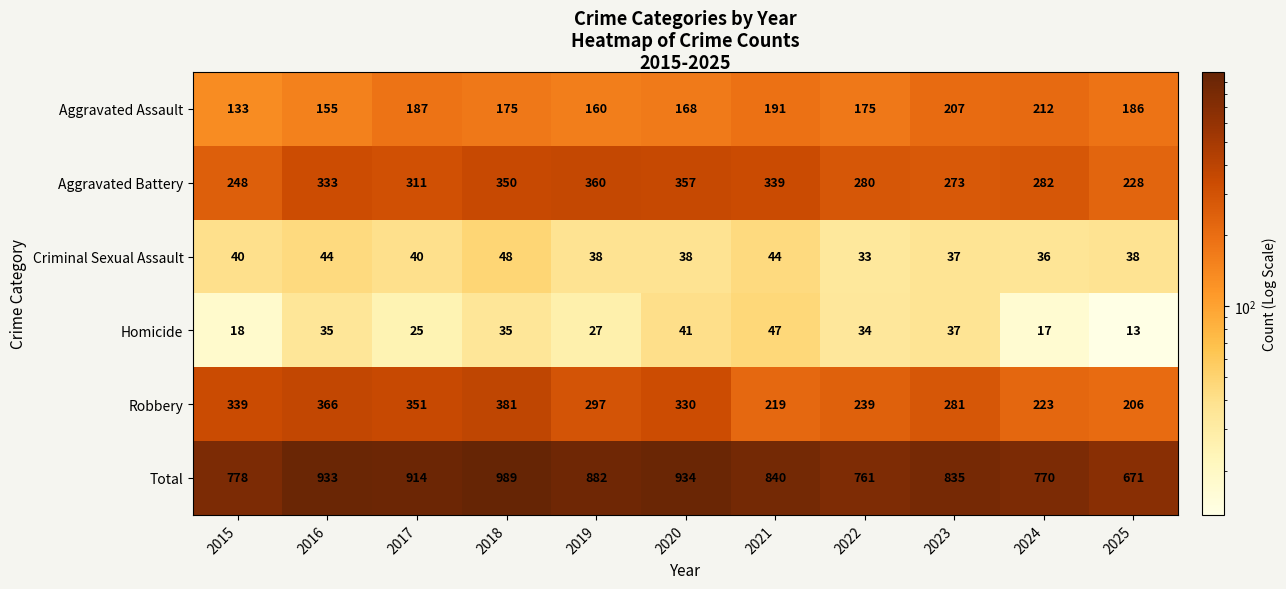

Where does the Criminal Sexual Assault series first go above 38?

2015